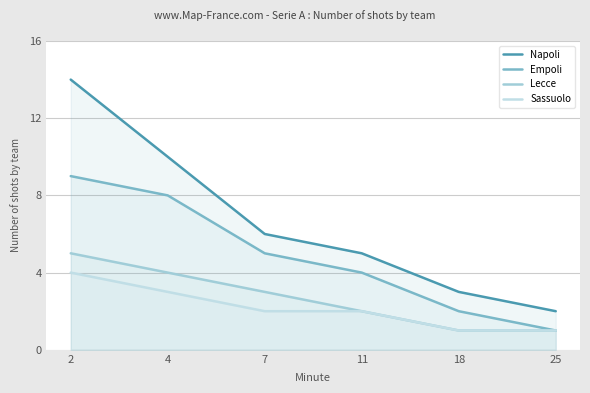

True or false: Empoli and Napoli intersect in this chart.

False